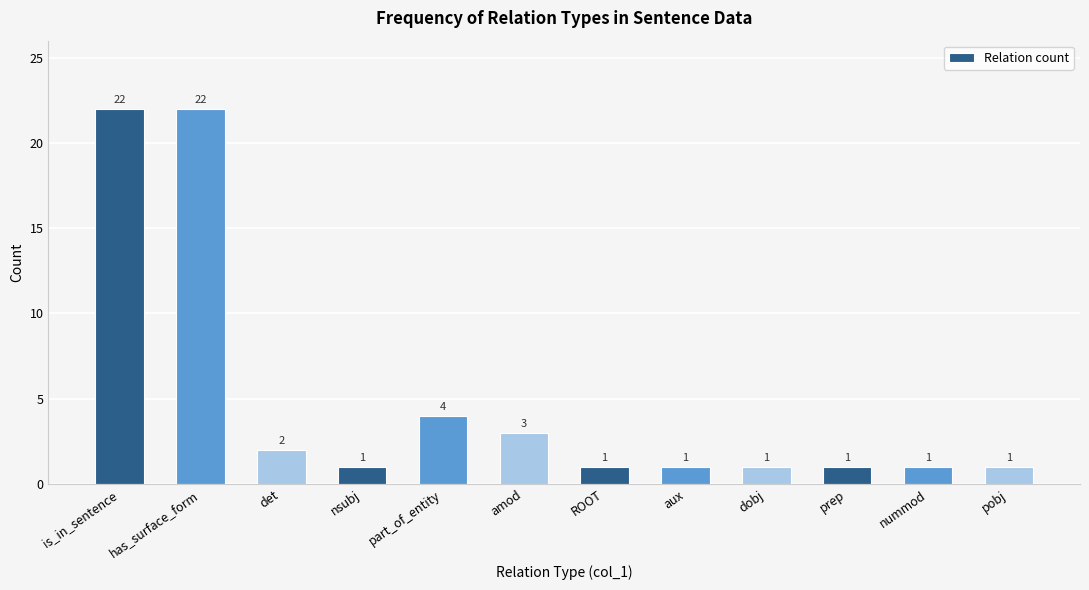

What is the value of the 7th bar from the left?

1